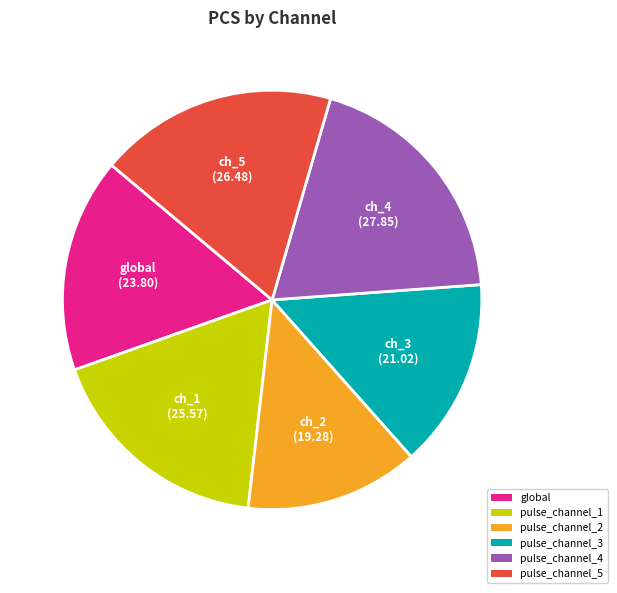

Does any single category account for the majority?

No